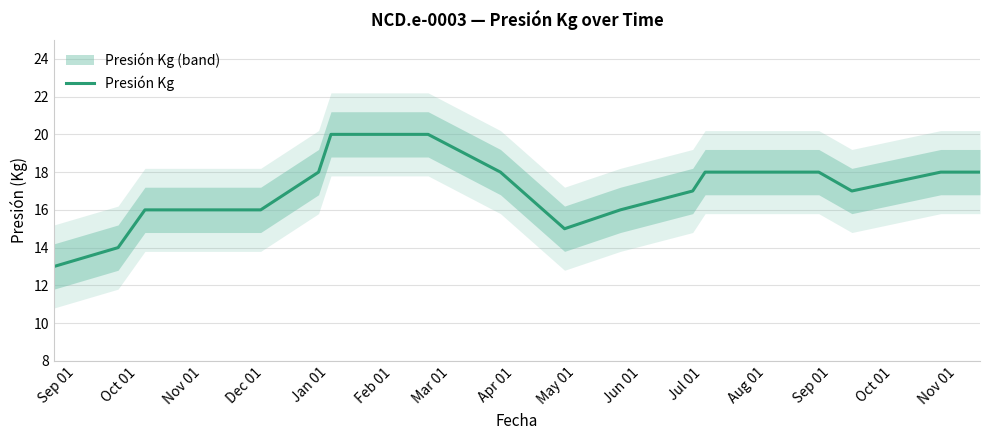

What is the minimum value shown in the chart?

13